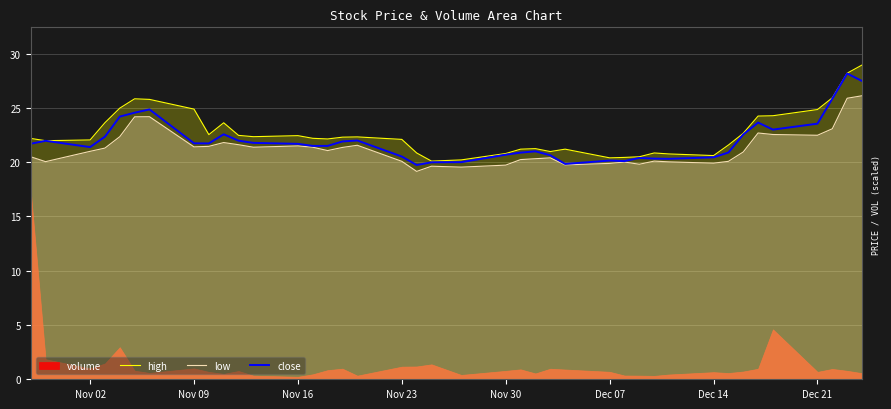

What is the maximum value for close?

28.2